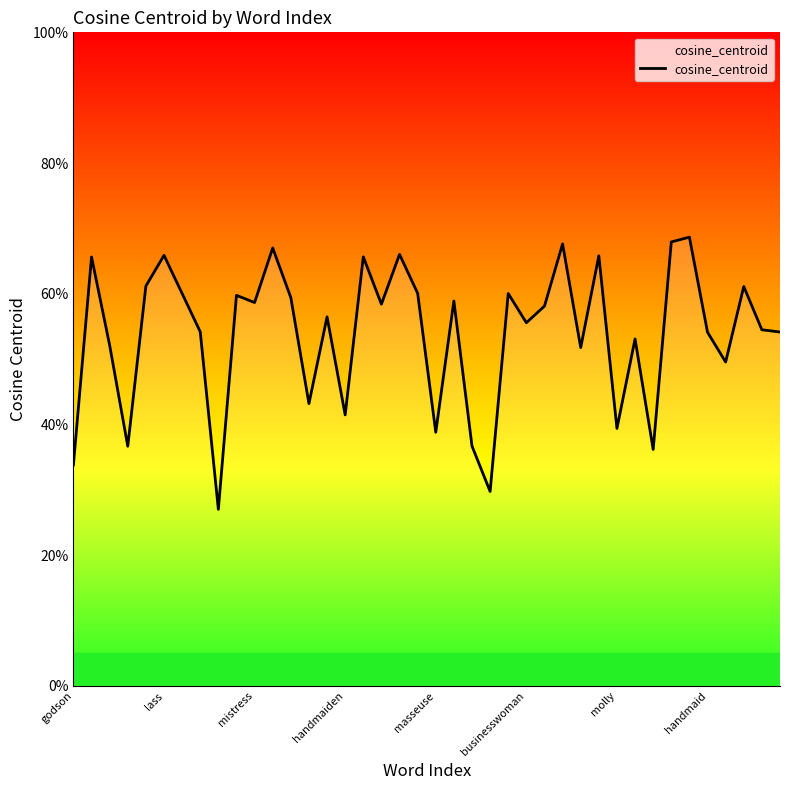

Does the chart display data point markers on the line(s)?

No